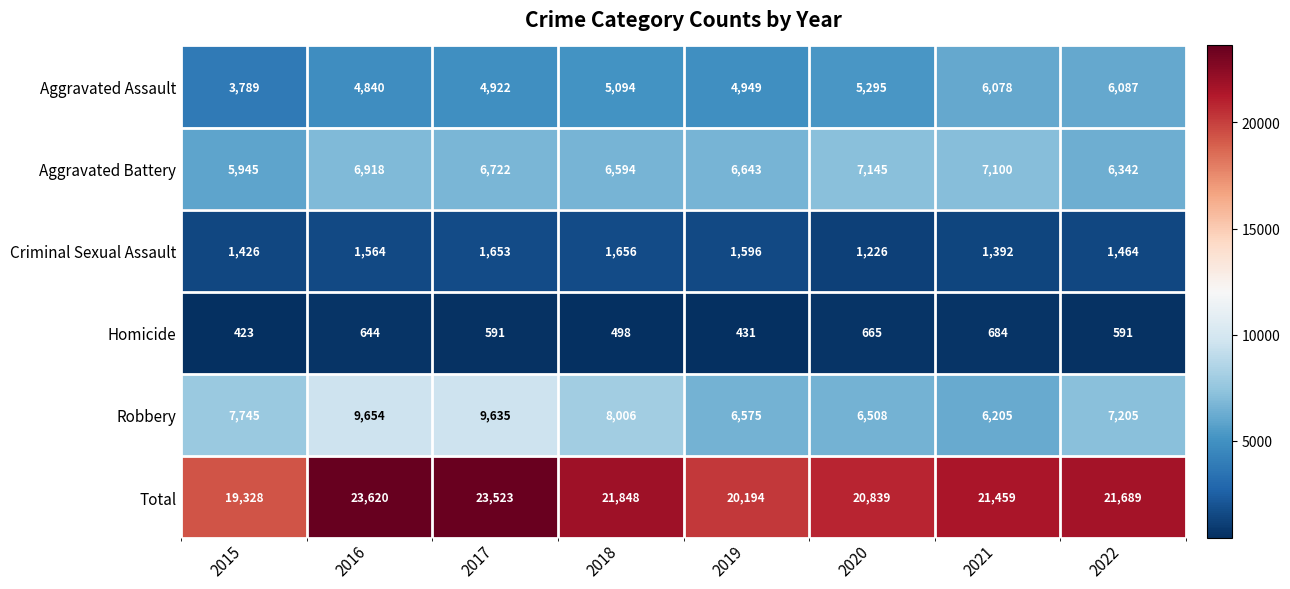

Which series has the widest spread of values?

Total